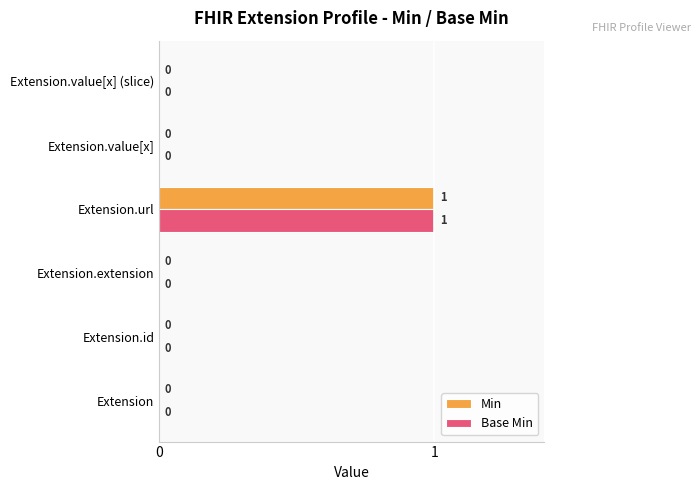

How many Base Min values are between 0 and 1?

6